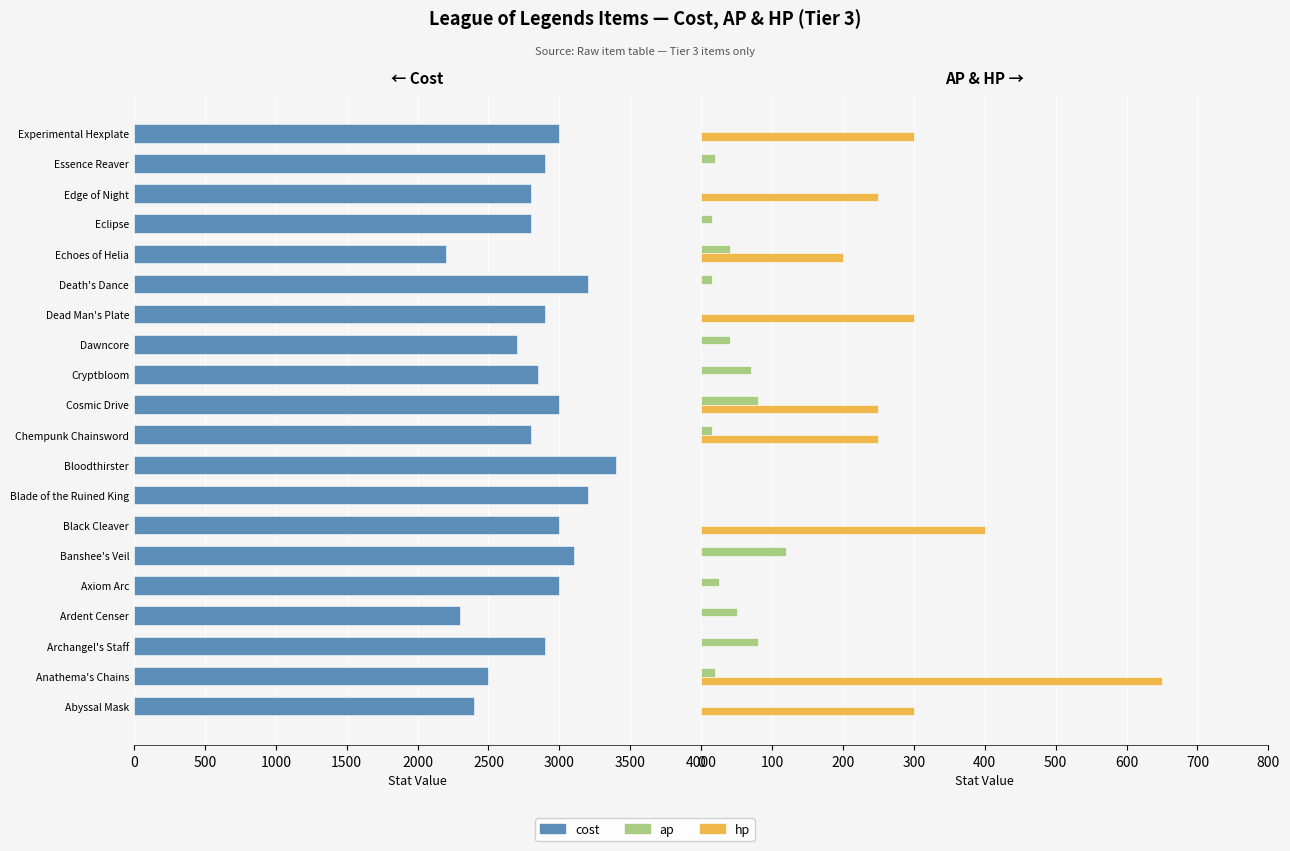

At 9, list the series in order from largest to smallest.

cost, hp, ap